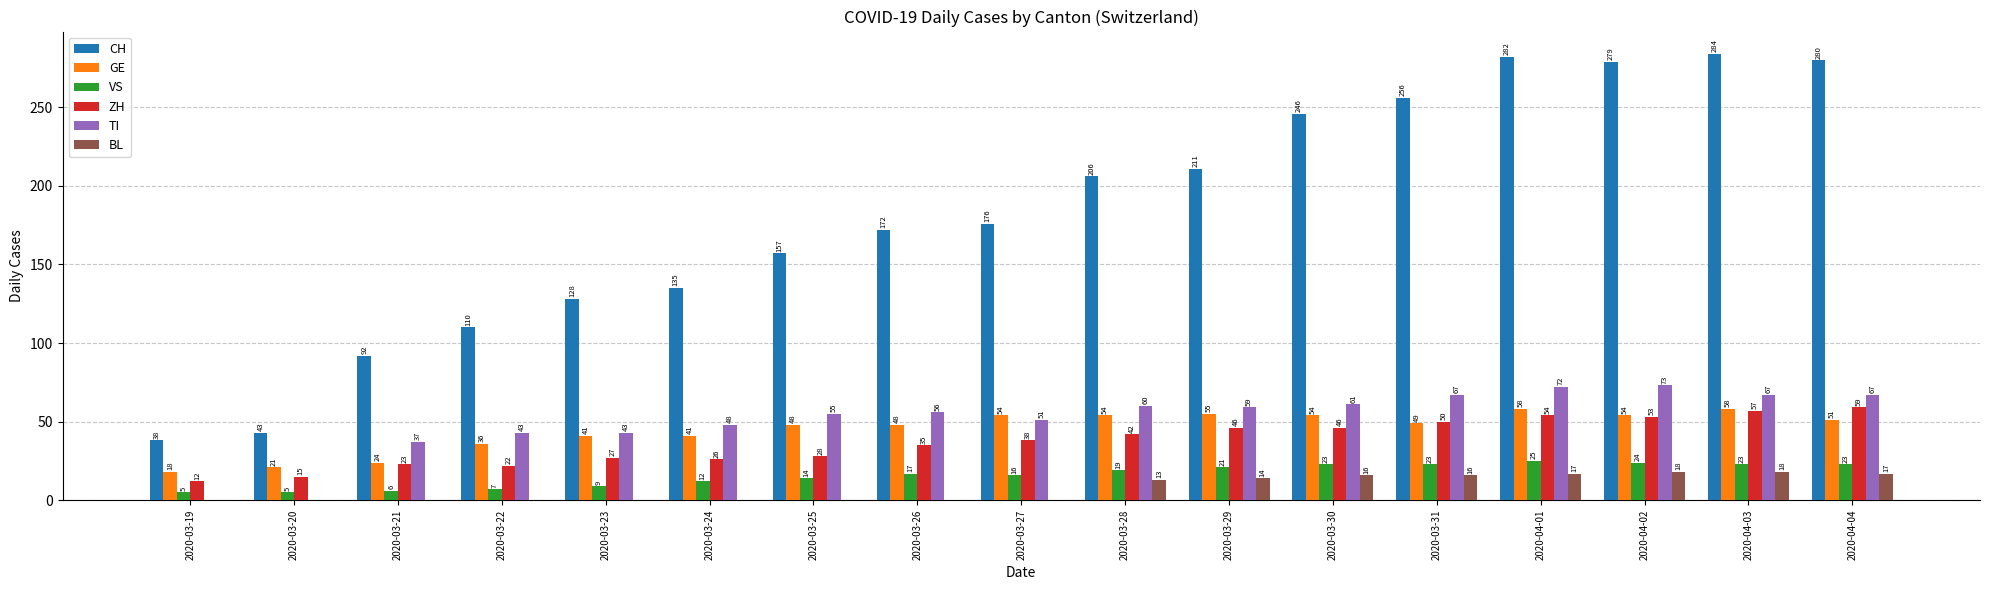

What is the maximum value for CH?

284